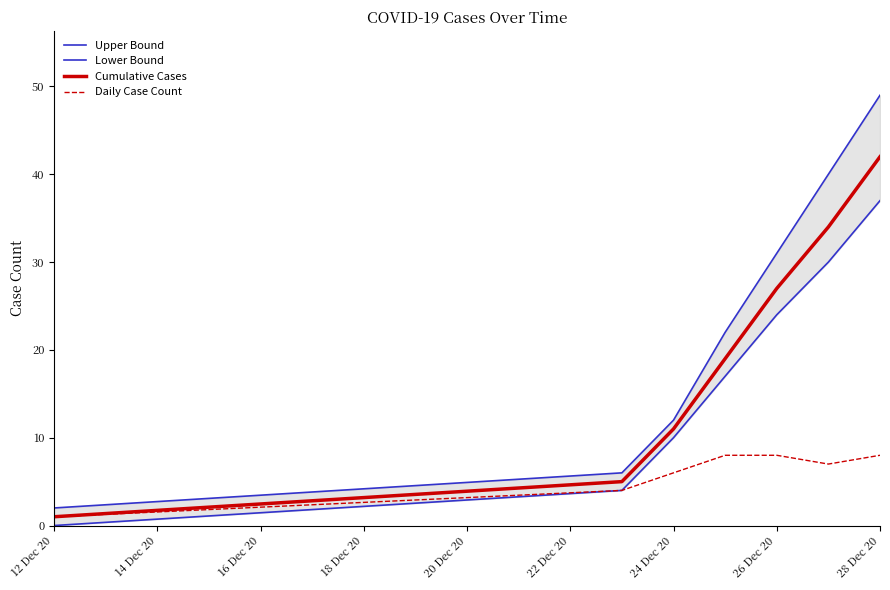

Read the Daily Case Count value at 24 Dec 20.

6